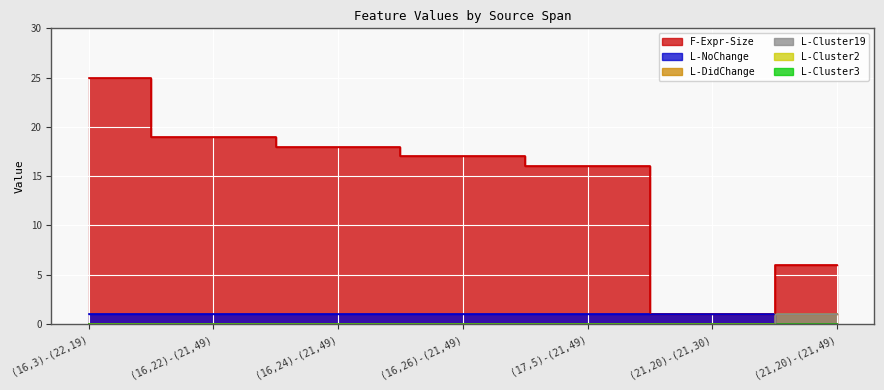

Count the number of categories in the chart.

7